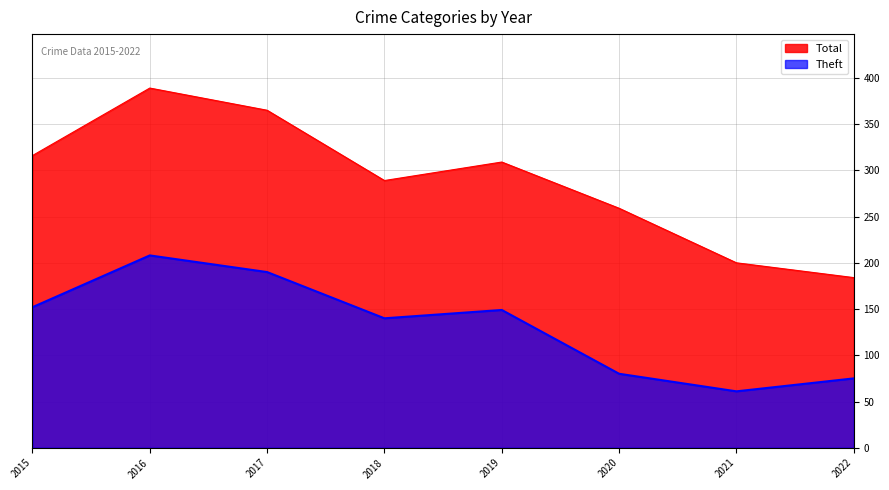

True or false: Theft and Total cross at least once.

False